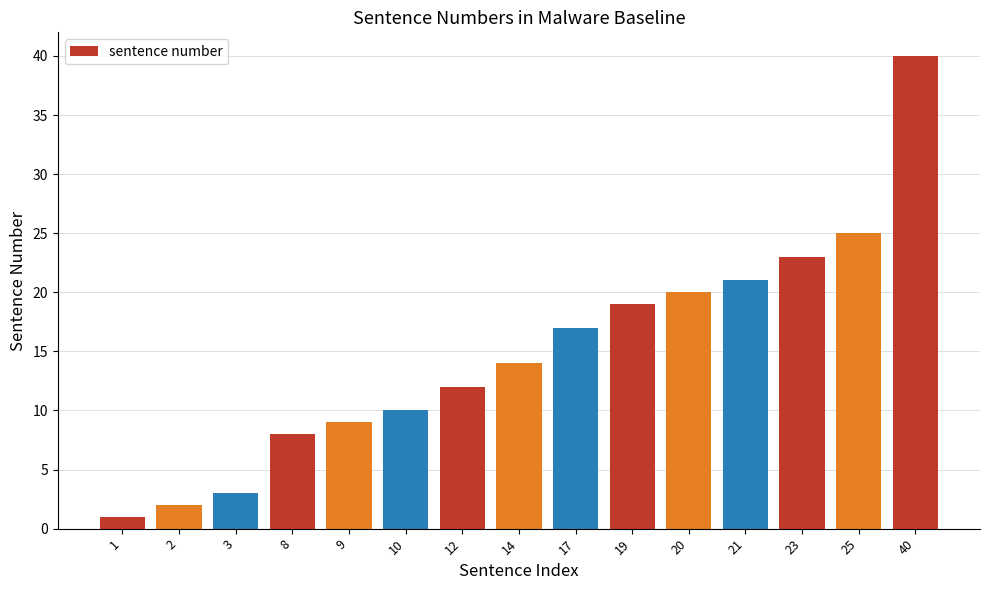

What is the smallest value displayed?

1